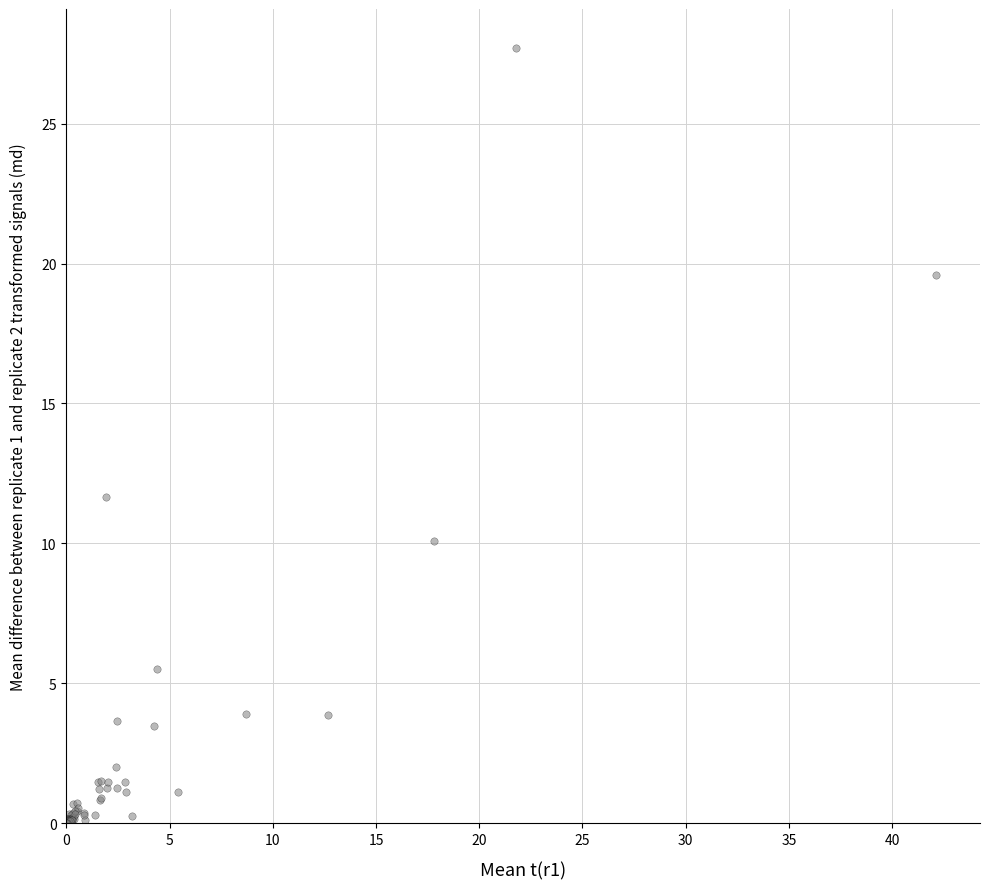

What Y value in the scatter plot is closest to 13?

11.6